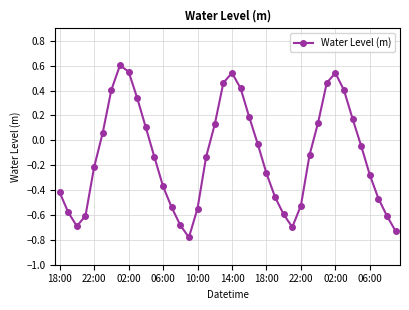

How many categories are shown in the chart?

40